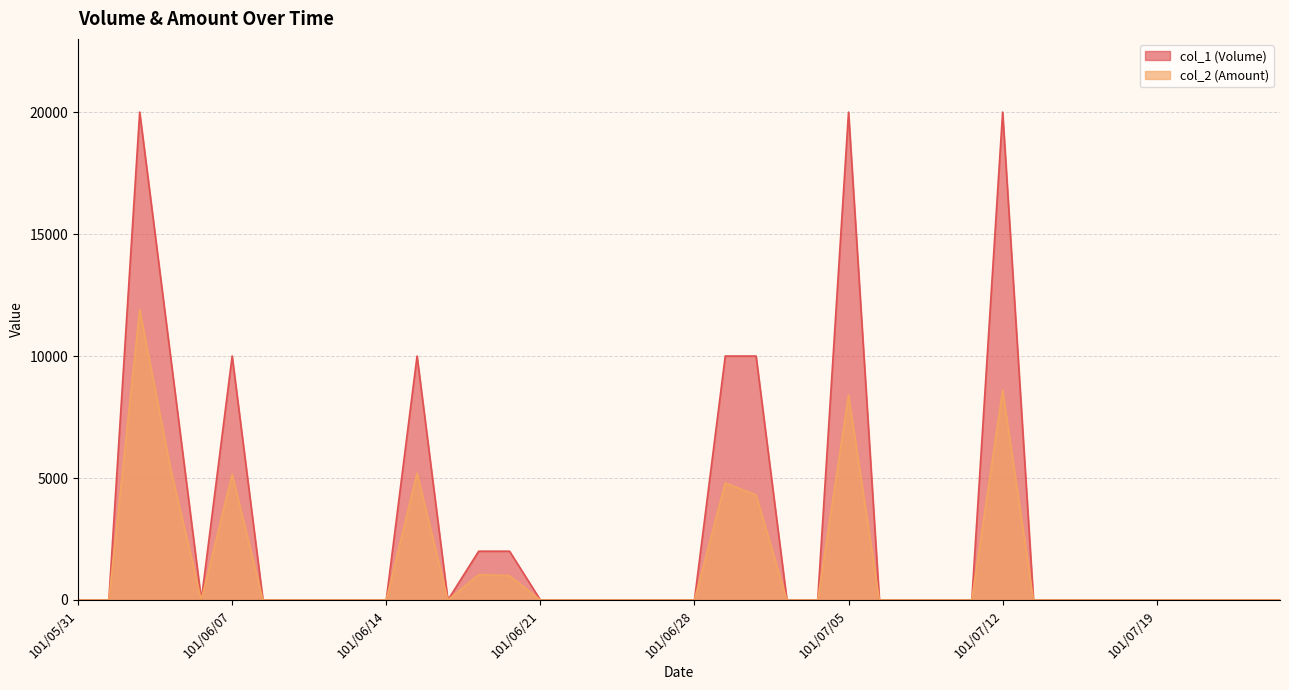

Where is col_1 (Volume) nearest to the value 10000?

101/06/05